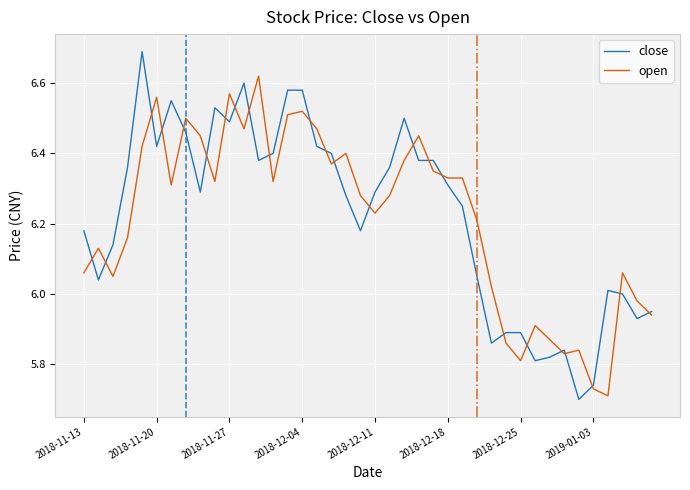

What is the maximum value shown in the chart?

6.7